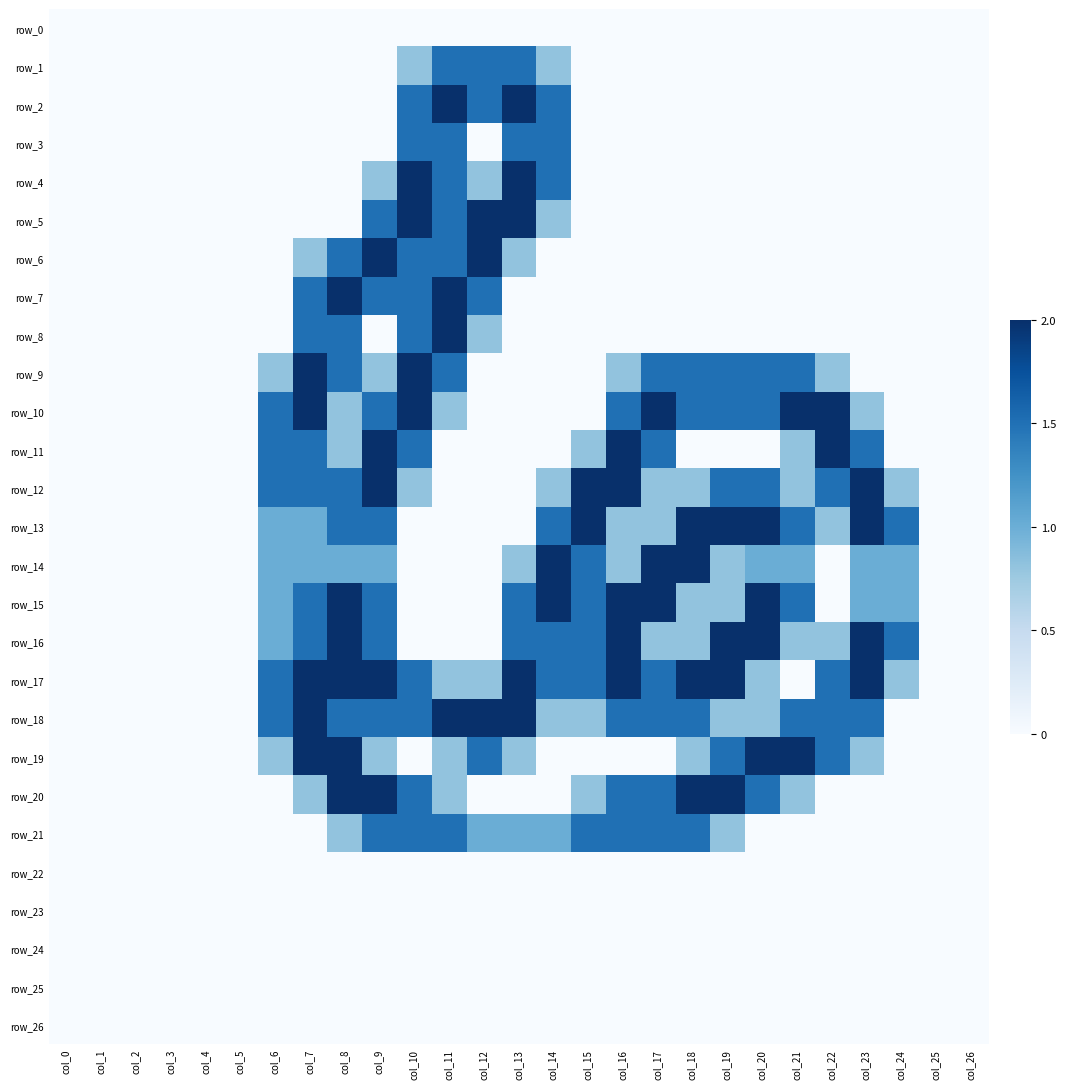

What is the total value across all series at col_22?

12.4